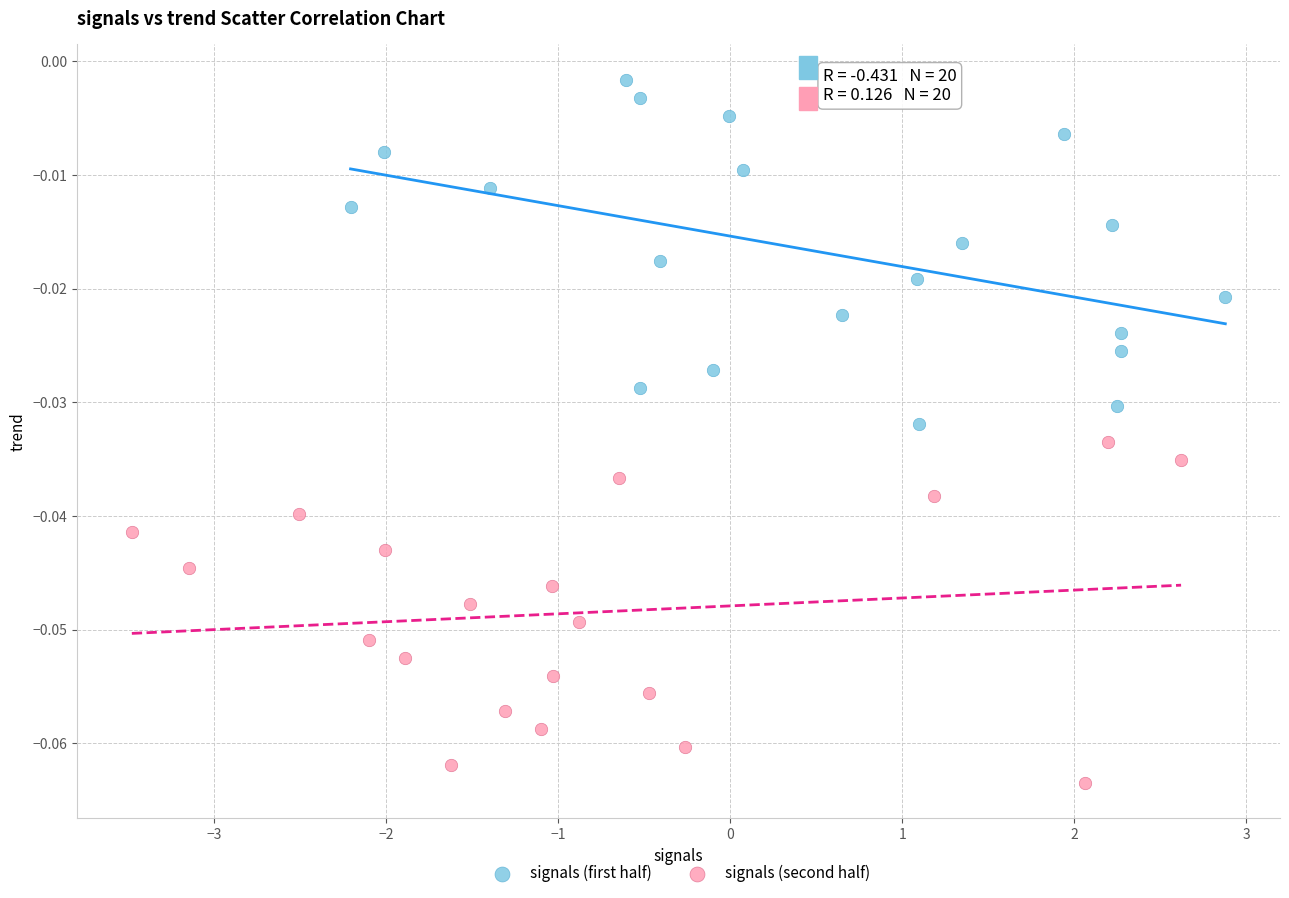

Which series has the widest spread of Y values?

signals (first half)